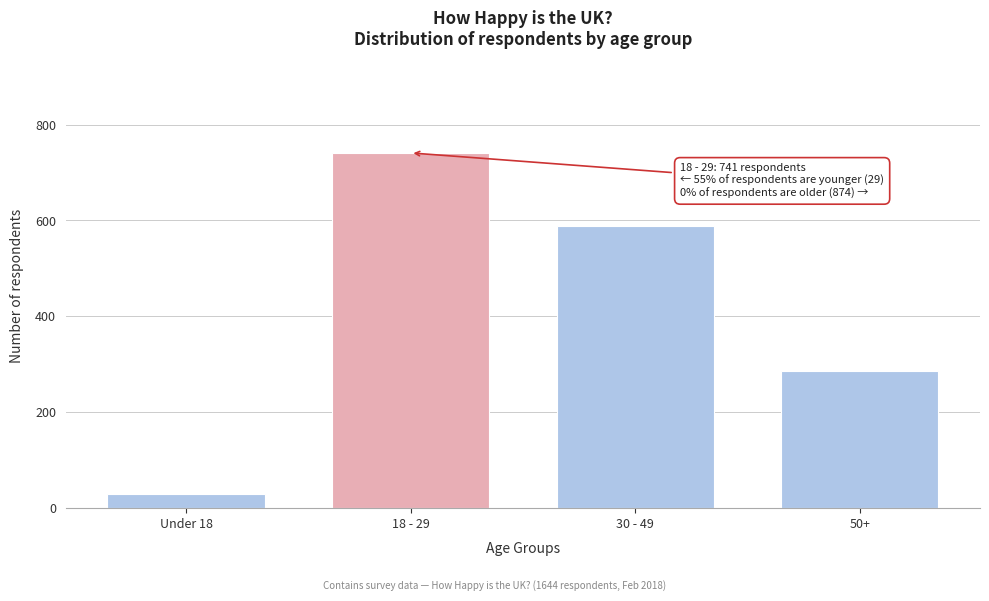

Reading left to right, transcribe all the data shown in this chart.

Under 18=29	18 - 29=741	30 - 49=589	50+=285